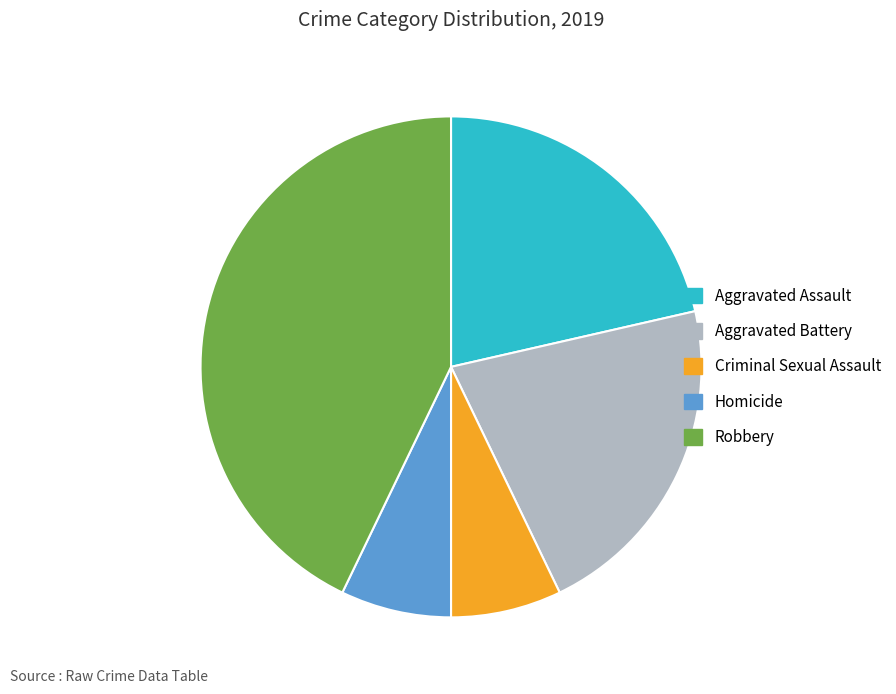

How many segments does this pie chart have?

5